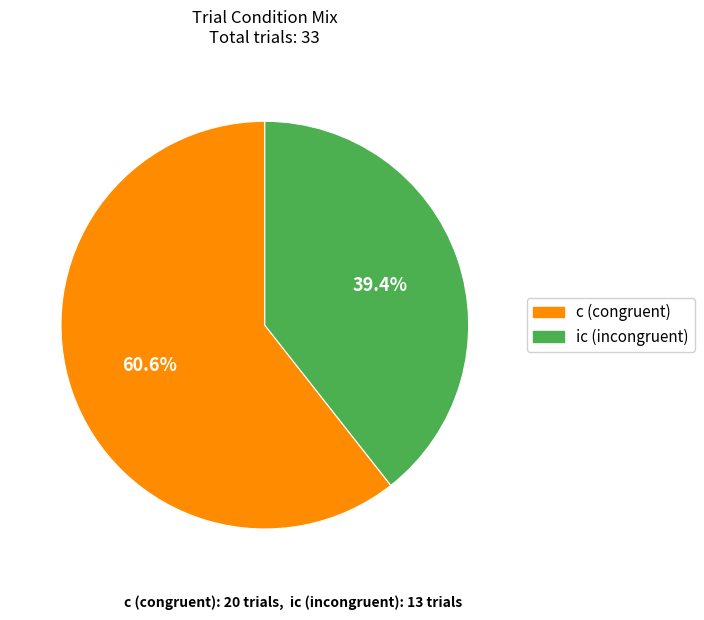

Between c and ic, which is larger?

c